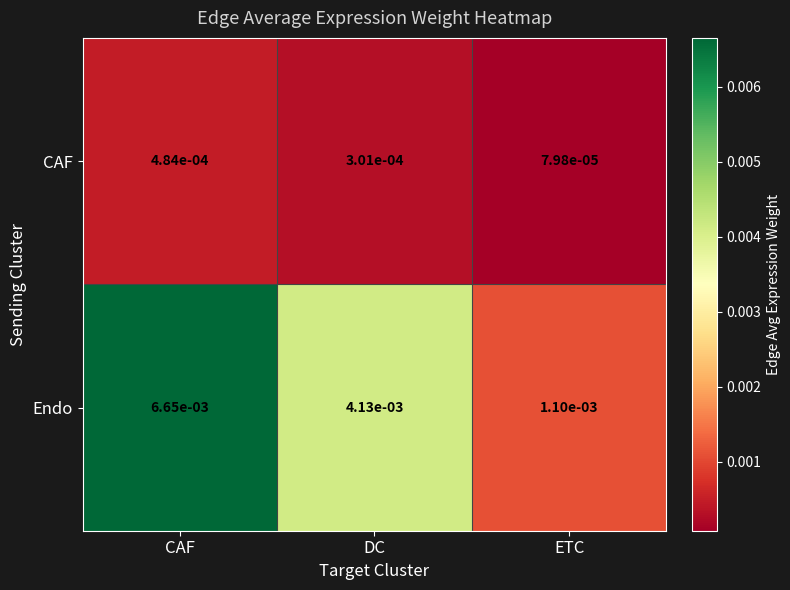

Is the value of Endo at CAF greater than the value of CAF at ETC?

Yes